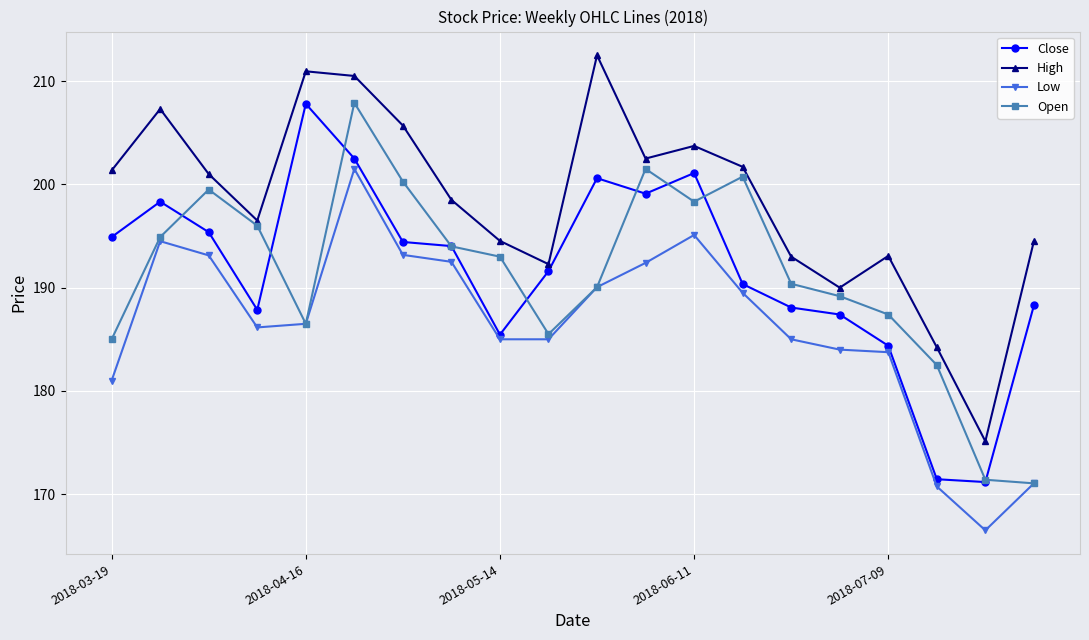

Does the chart have visible grid lines?

Yes